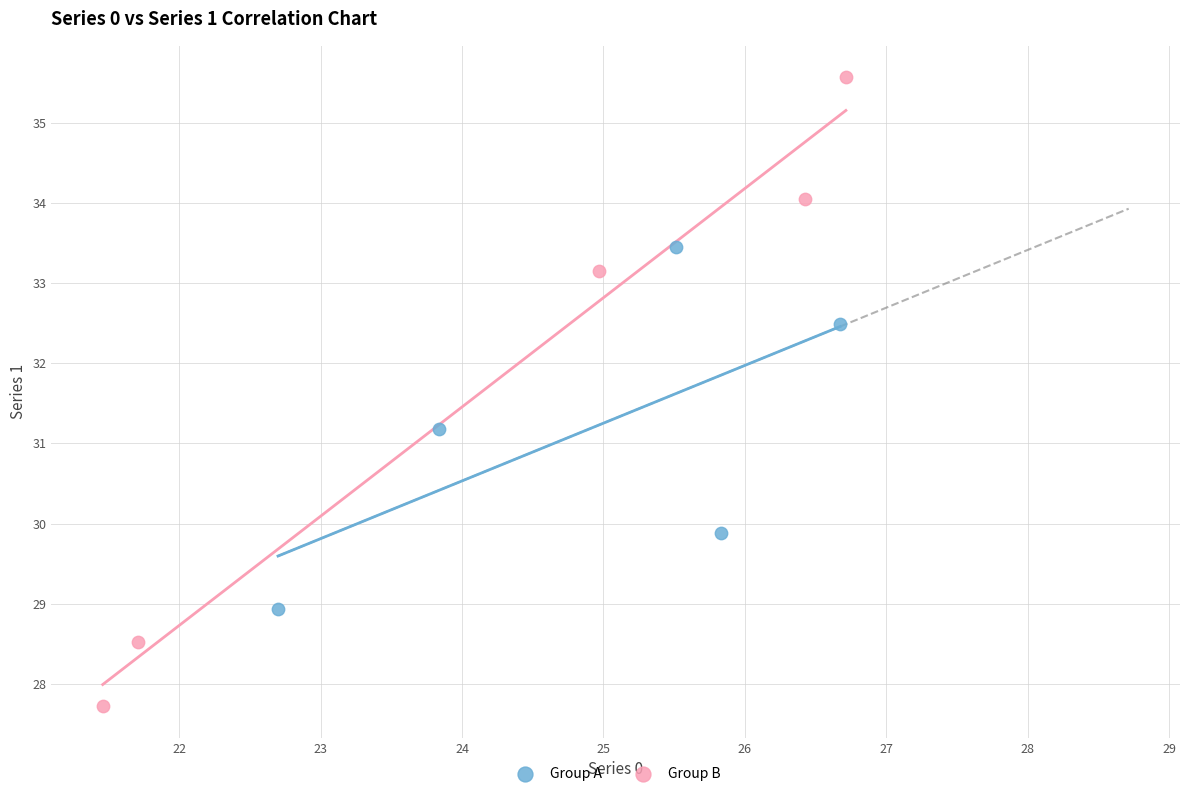

Which series has the largest Y range (max minus min)?

Group B